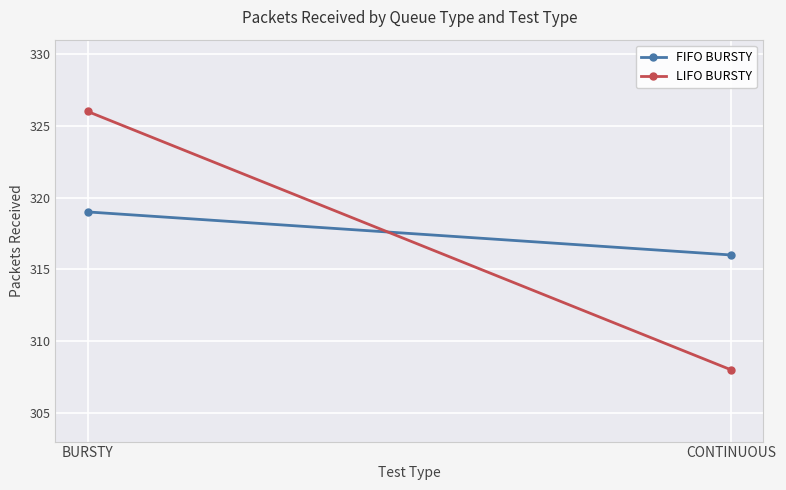

Reading left to right, list all the values displayed in this chart.

FIFO BURSTY: BURSTY=319	CONTINUOUS=316
LIFO BURSTY: BURSTY=326	CONTINUOUS=308